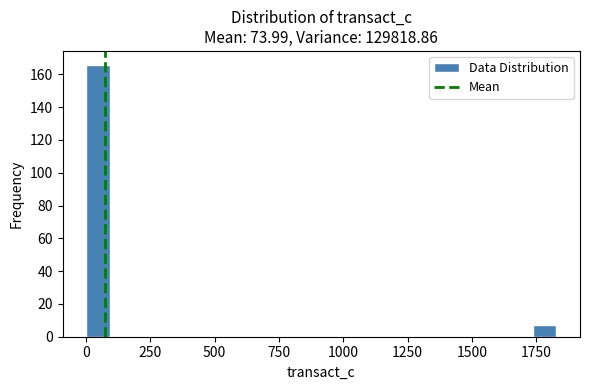

Around what value on the x-axis is the tallest bar? Give the approximate position of its centre, as read against the axis.

50